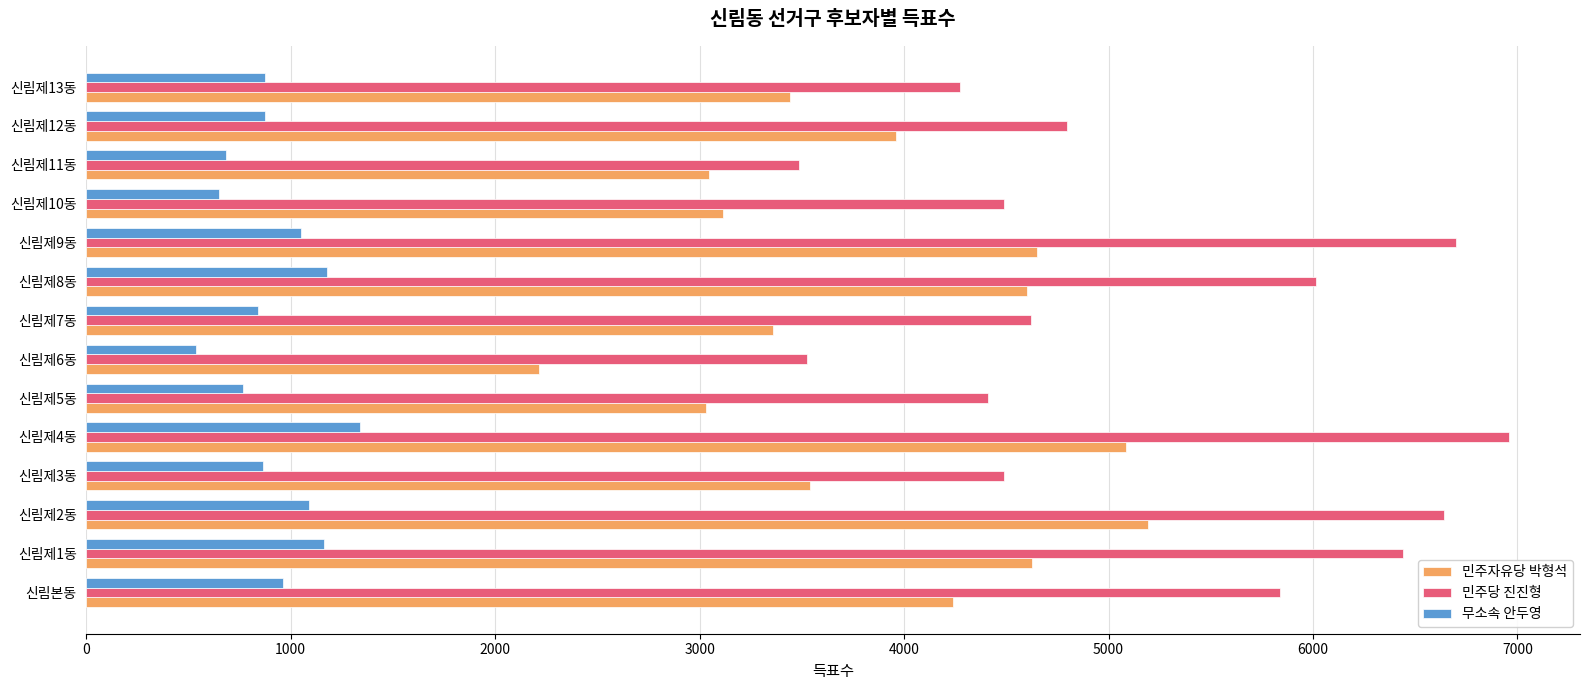

What is the average value of the 무소속 안두영 series?

919